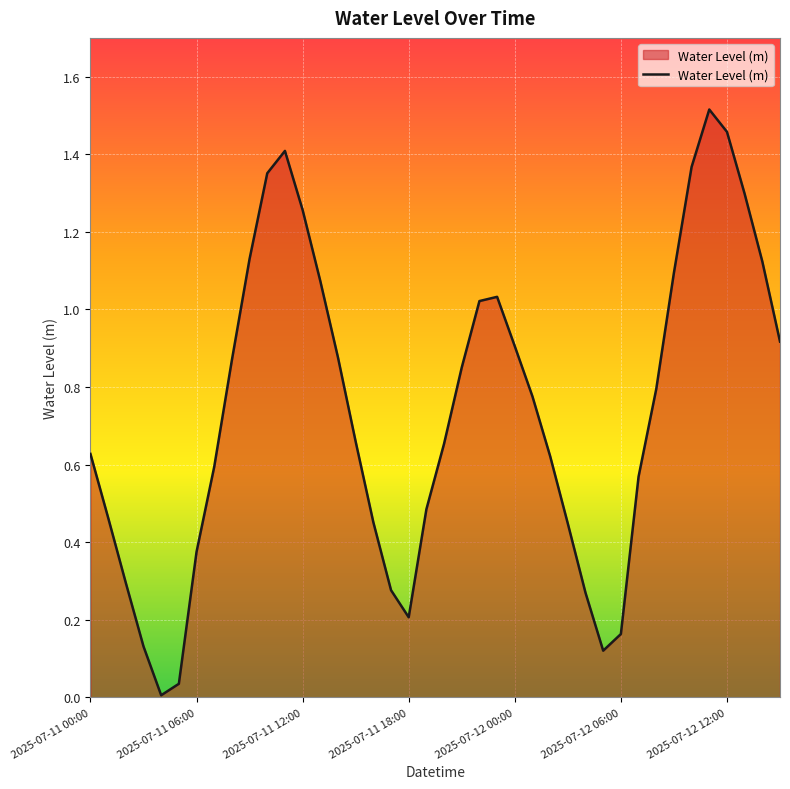

Does the chart display data point markers on the line(s)?

No